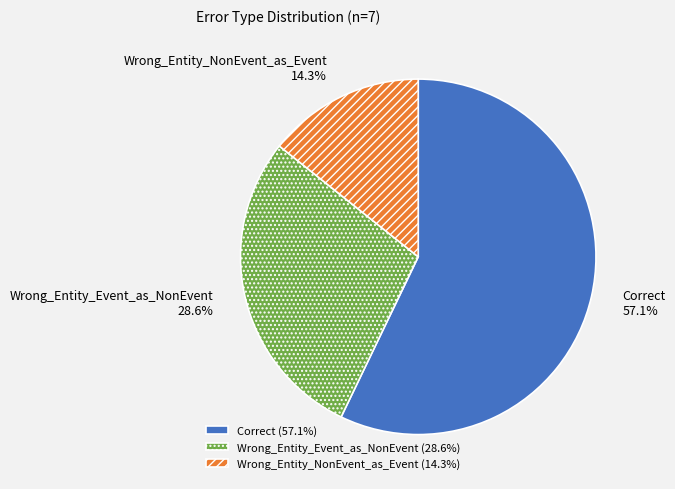

What is the majority slice?

Correct